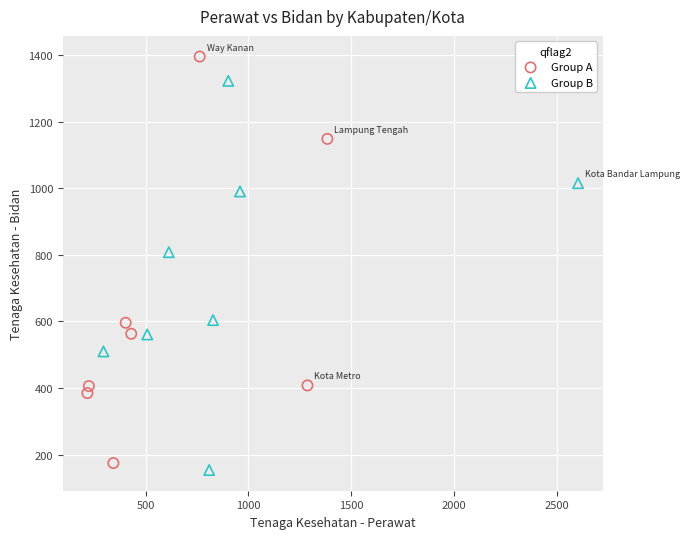

Which series has the largest Y range (max minus min)?

Group A